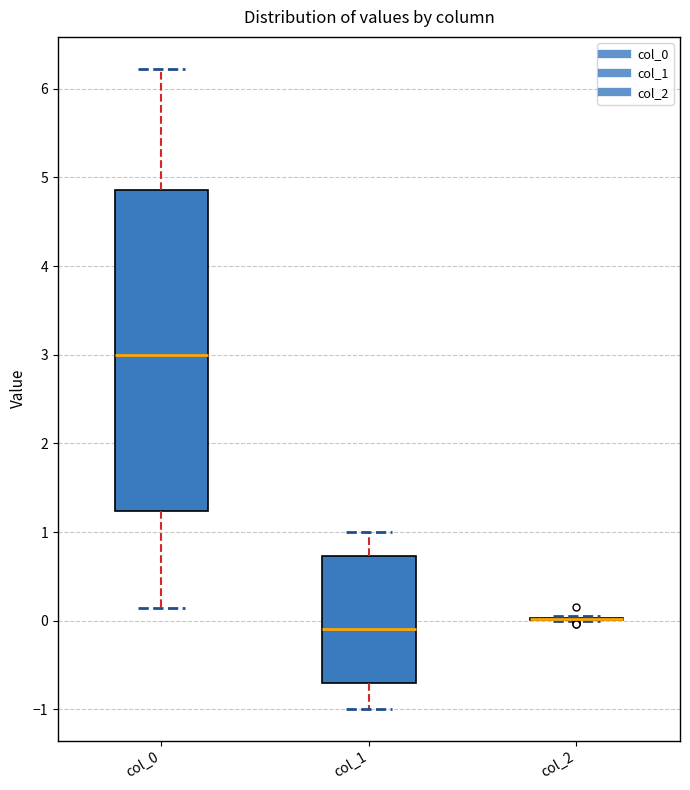

Reading left to right, transcribe this box plot: for each box, give where its median line is, the range the box spans, and where its two whiskers end, as read against the y-axis. The values are not printed on the chart, so give them approximately, as read against the axis.

col_0: median 3.0, box 1.2 to 4.9, whiskers 0.1 to 6.2
col_1: median -0.1, box -0.7 to 0.7, whiskers -1.0 to 1.0
col_2: box collapsed to a line at 0.0, whiskers 0.0 to 0.0